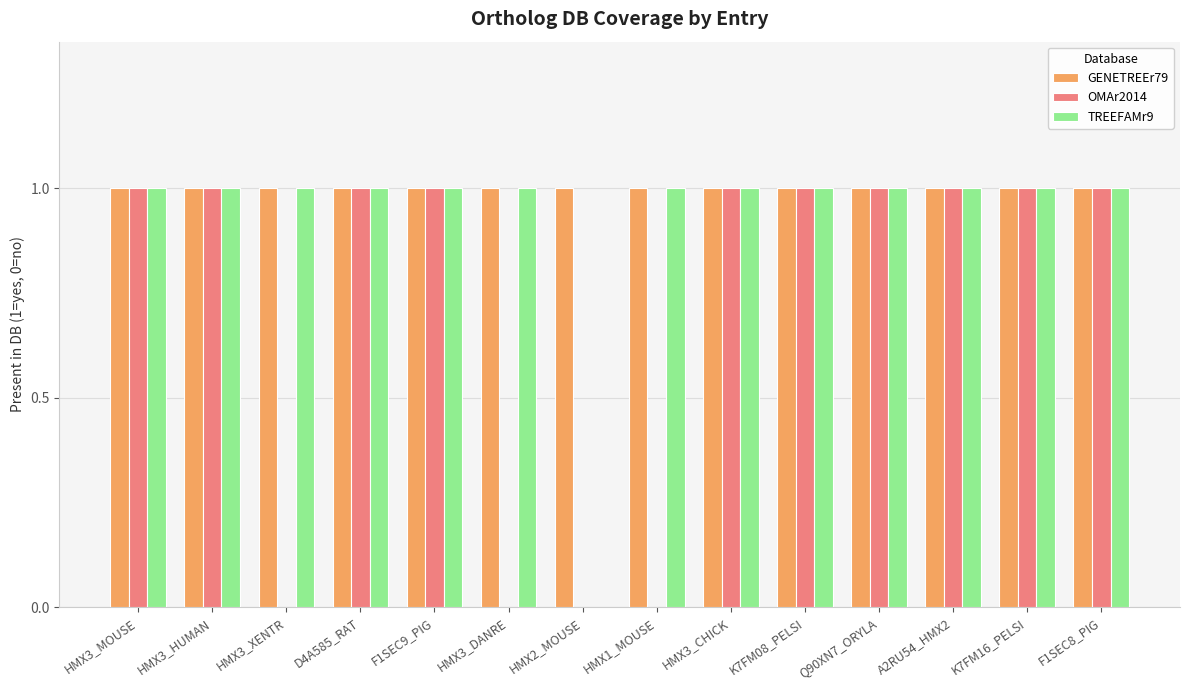

What is the sum of all TREEFAMr9 values?

13